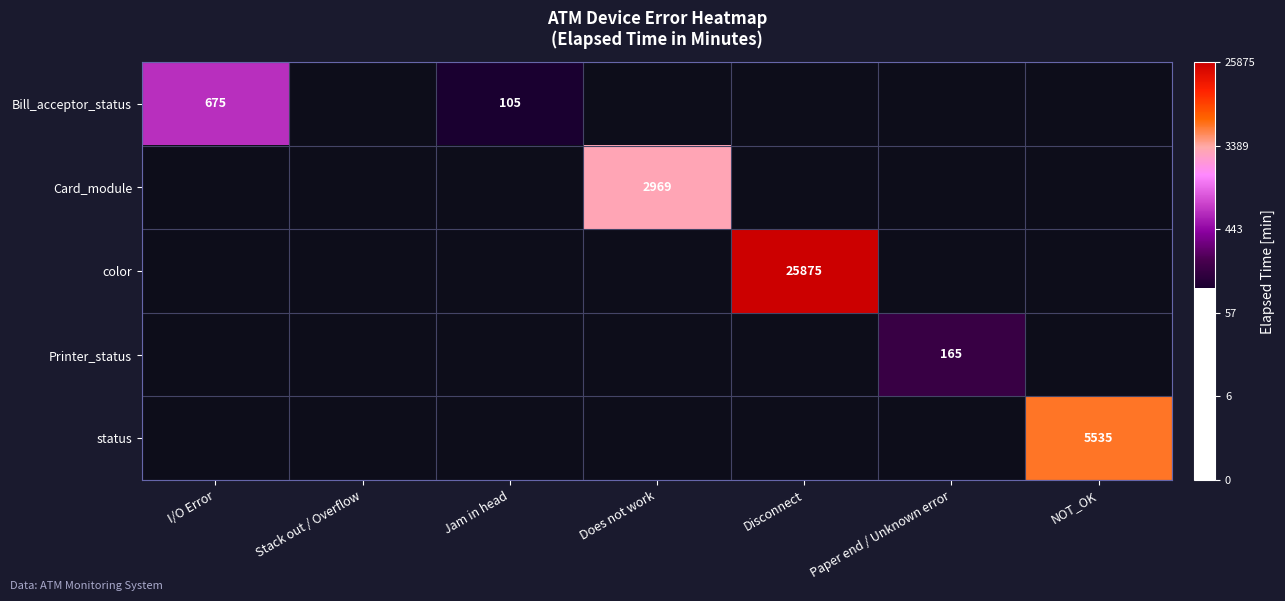

Which label corresponds to the smallest value in the chart?

Stack out / Overflow